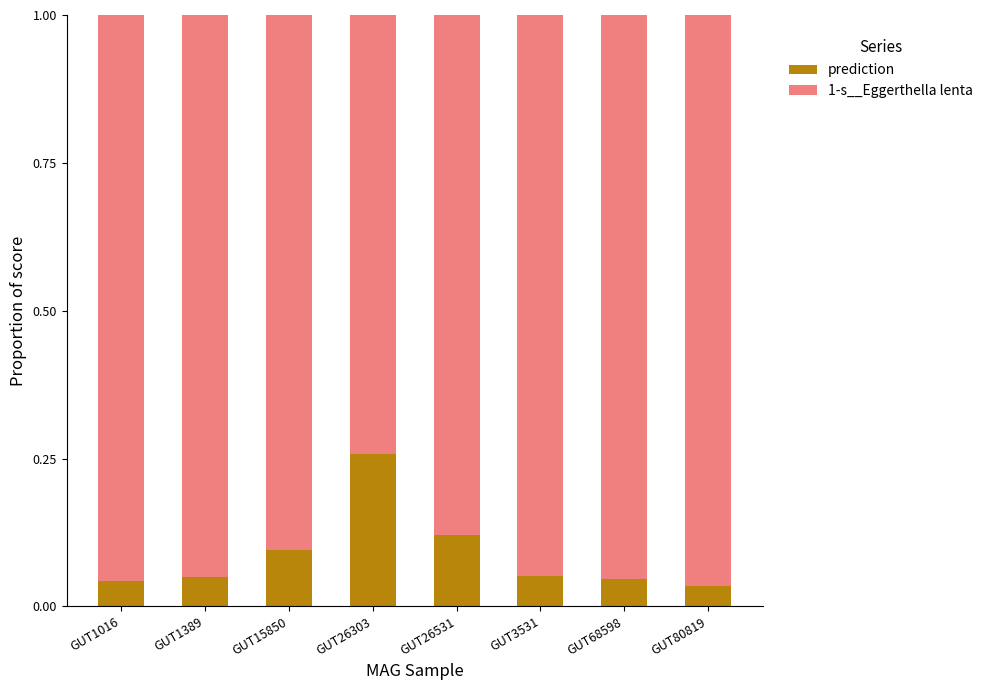

At which label does prediction reach its peak?

GUT26303